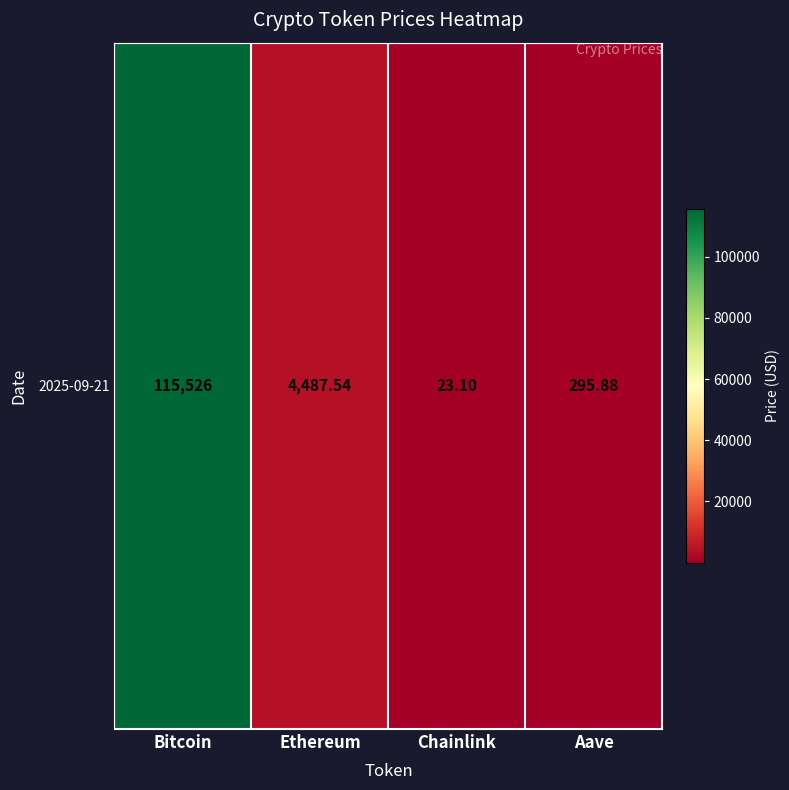

Which category has the lowest value across all series?

Chainlink